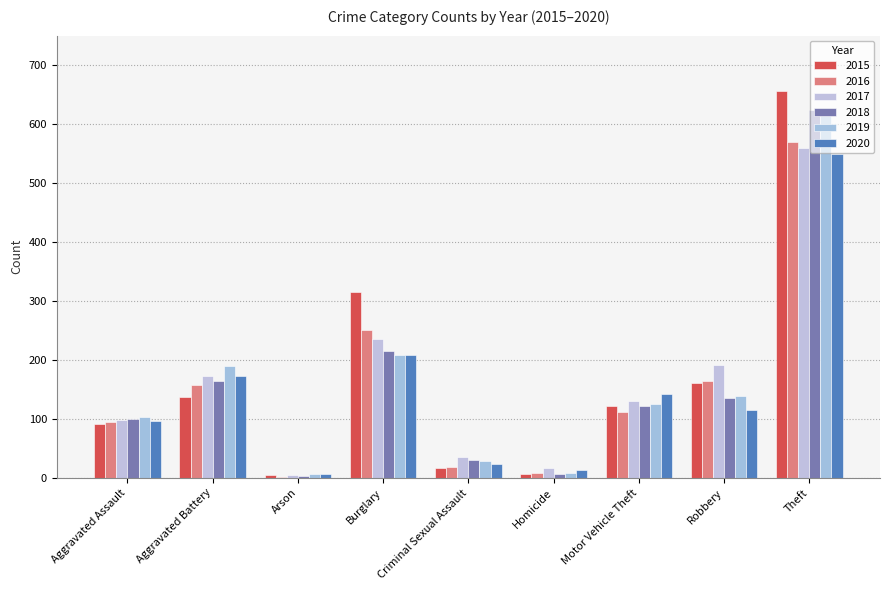

Reading right to left, transcribe all the data shown in this chart.

2015: 656	161	121	7	16	315	4	137	91
2016: 569	164	111	9	19	251	2	158	94
2017: 560	191	131	16	35	235	4	173	98
2018: 624	135	122	7	30	215	3	164	99
2019: 619	138	125	9	29	209	6	189	103
2020: 550	115	142	14	23	208	6	173	96